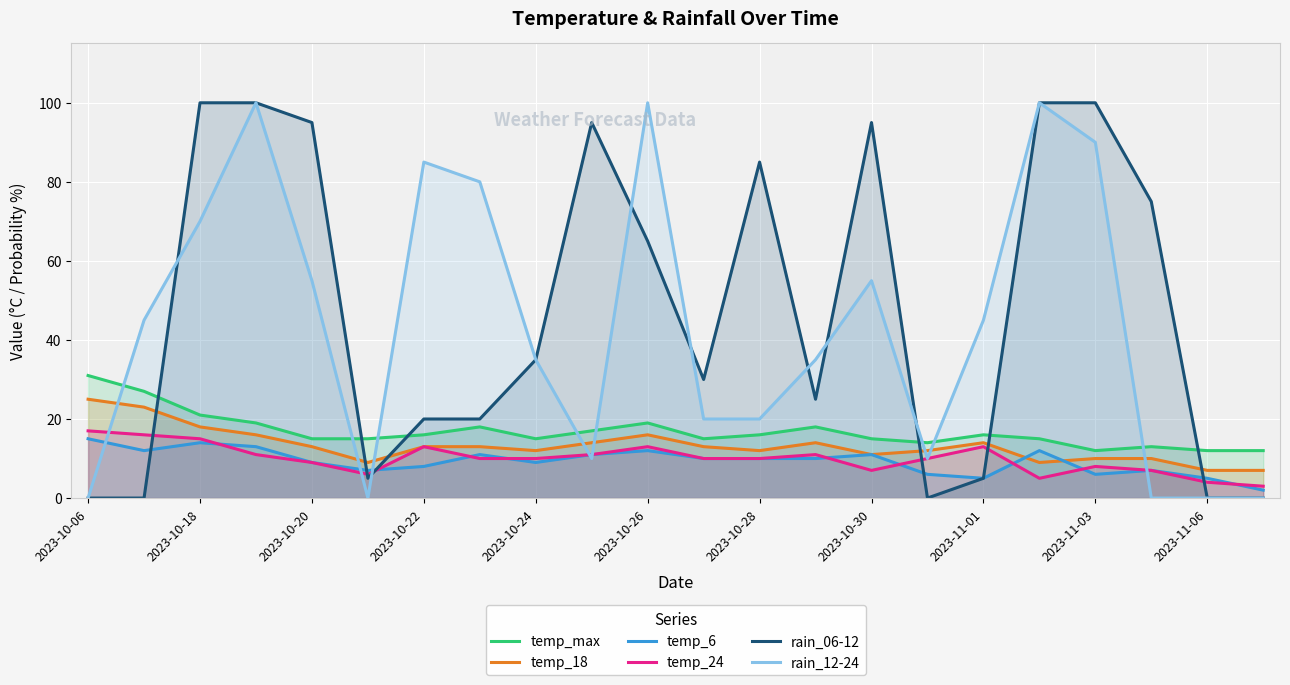

The value of temp_18 at 2023-10-06 is 25. True or false?

True